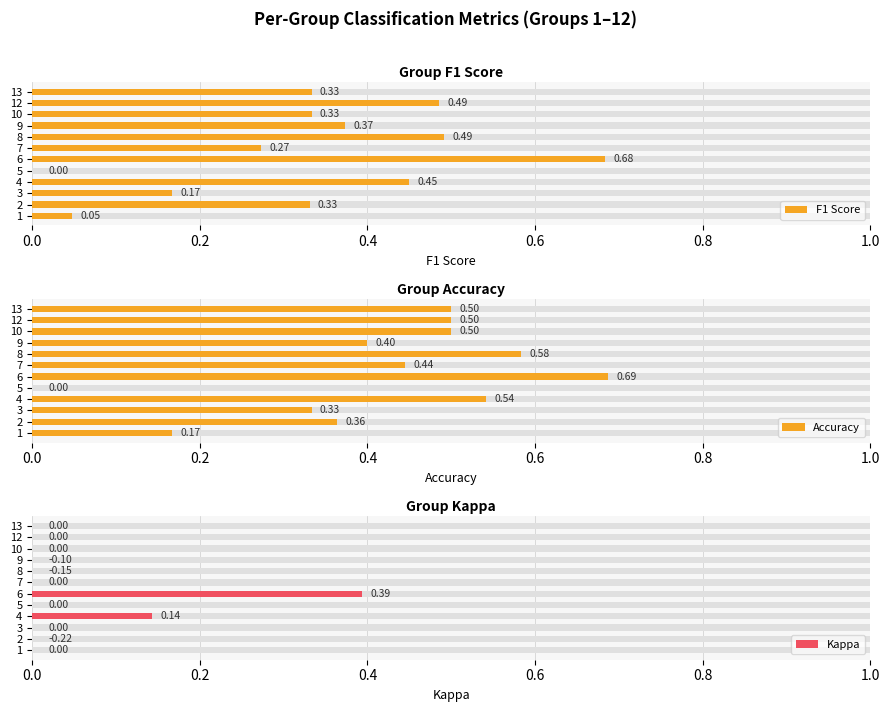

What are all the series names shown in the legend?

F1 Score, Accuracy, Kappa